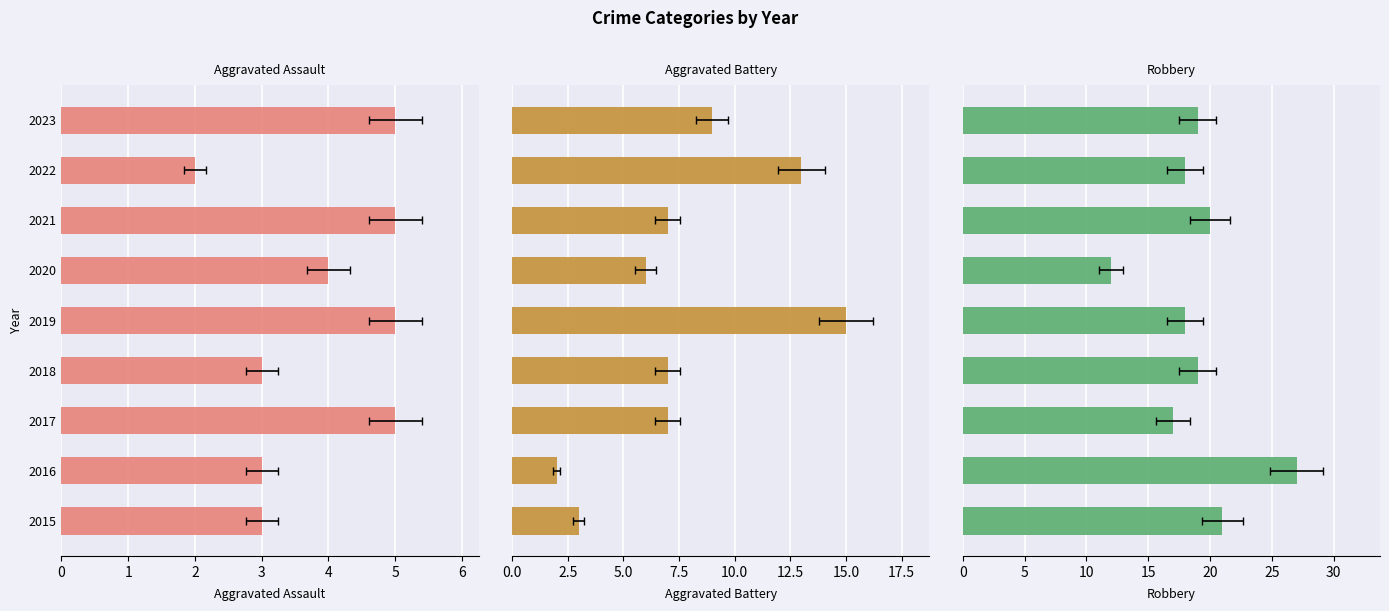

What are all the series names shown in the legend?

Aggravated Assault, Aggravated Battery, Robbery